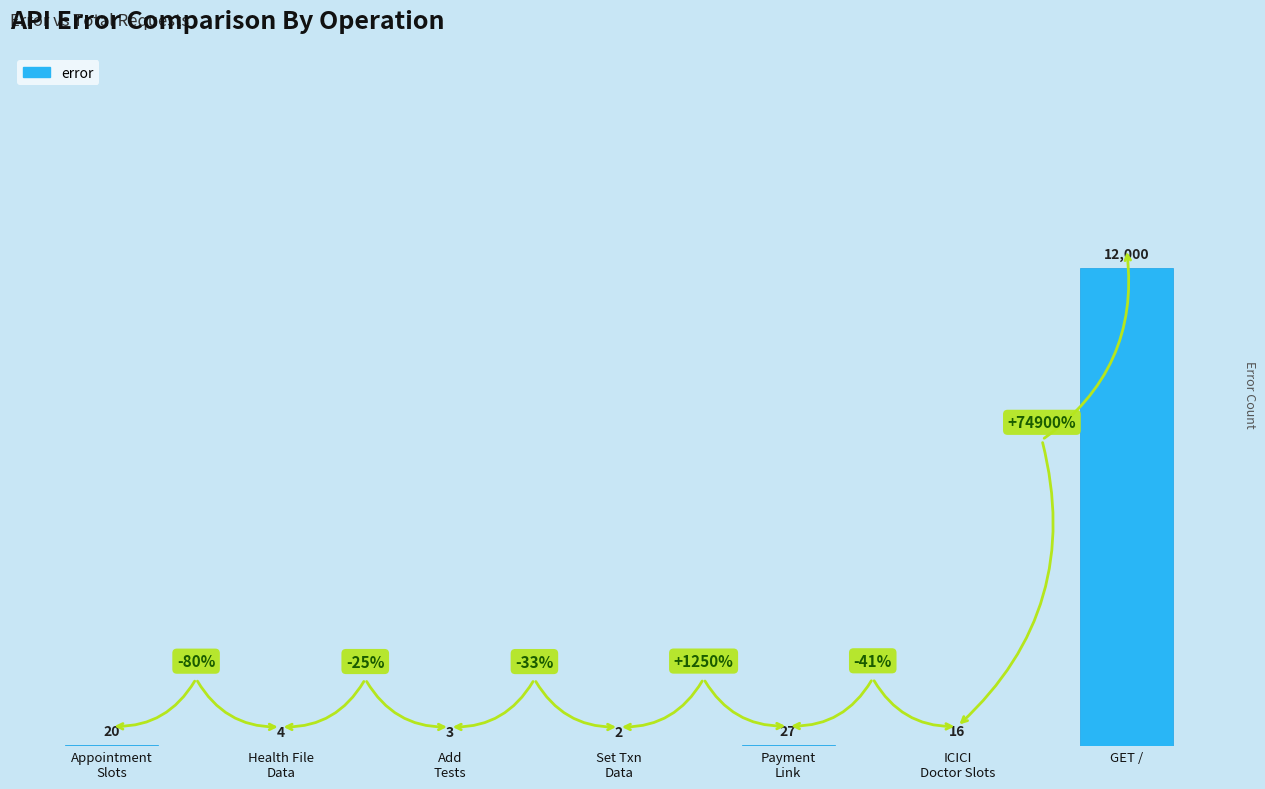

How many series are shown in this chart?

1